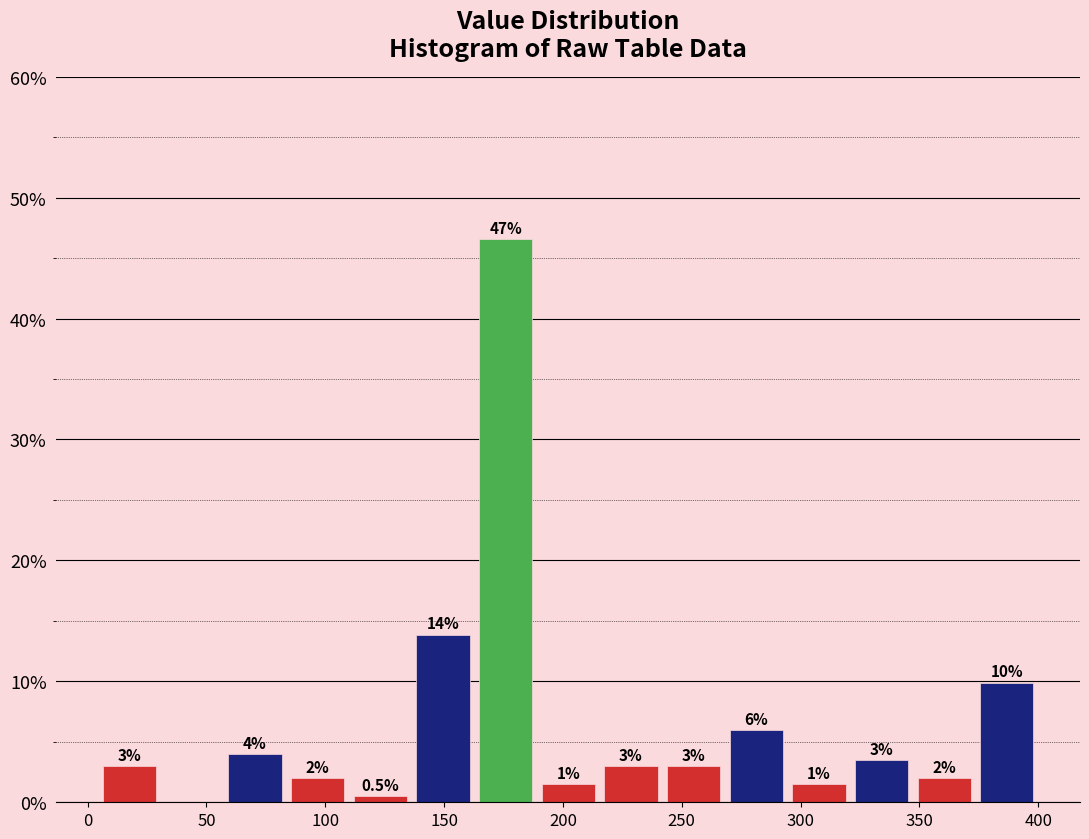

Which range on the x-axis has the tallest bar?

165 to 190